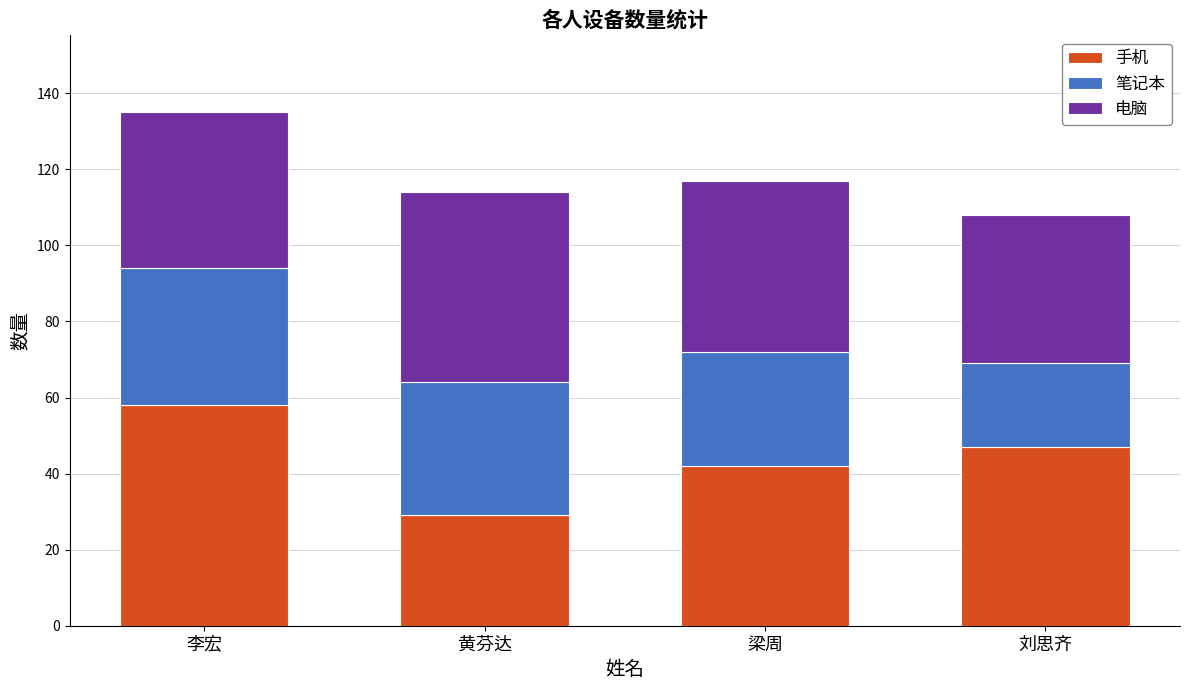

Reading right to left, transcribe the values for 手机.

刘思齐=47	梁周=42	黄芬达=29	李宏=58